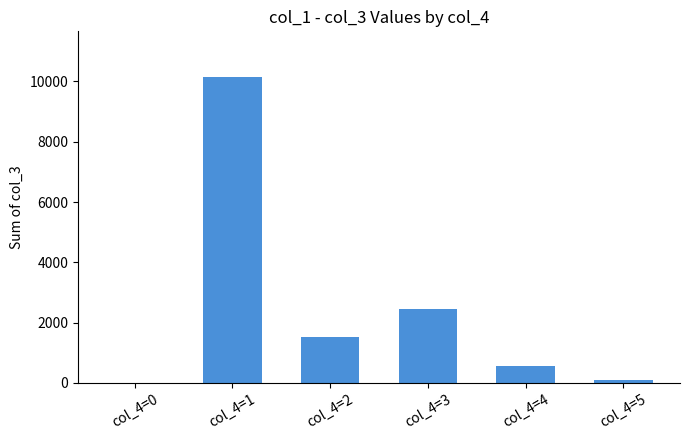

What is the maximum value shown in the chart?

10139